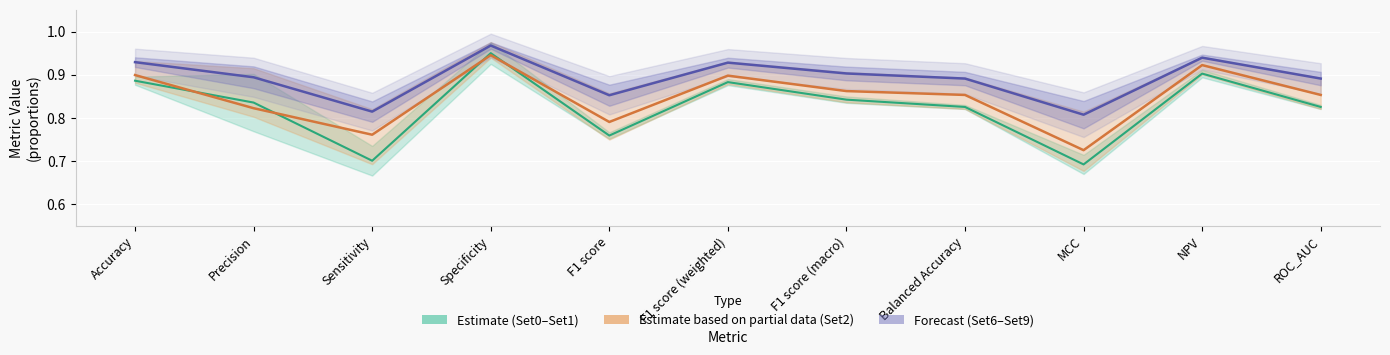

What position from the left is F1 score (macro)?

7